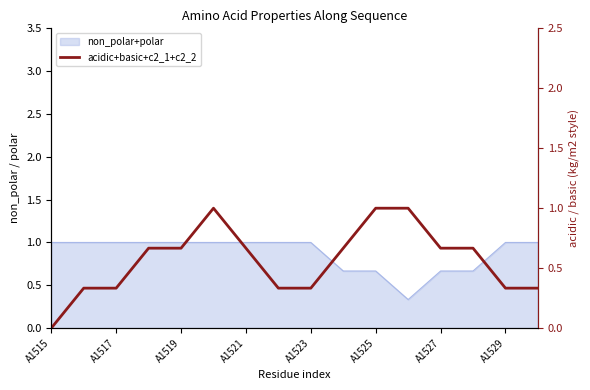

What position from the left is A1529?

15